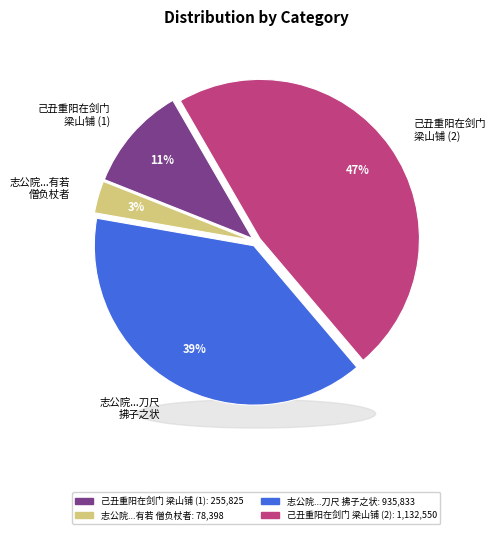

The 己丑重阳在剑门 梁山铺 (2) slice represents 47% of the pie. True or false?

True